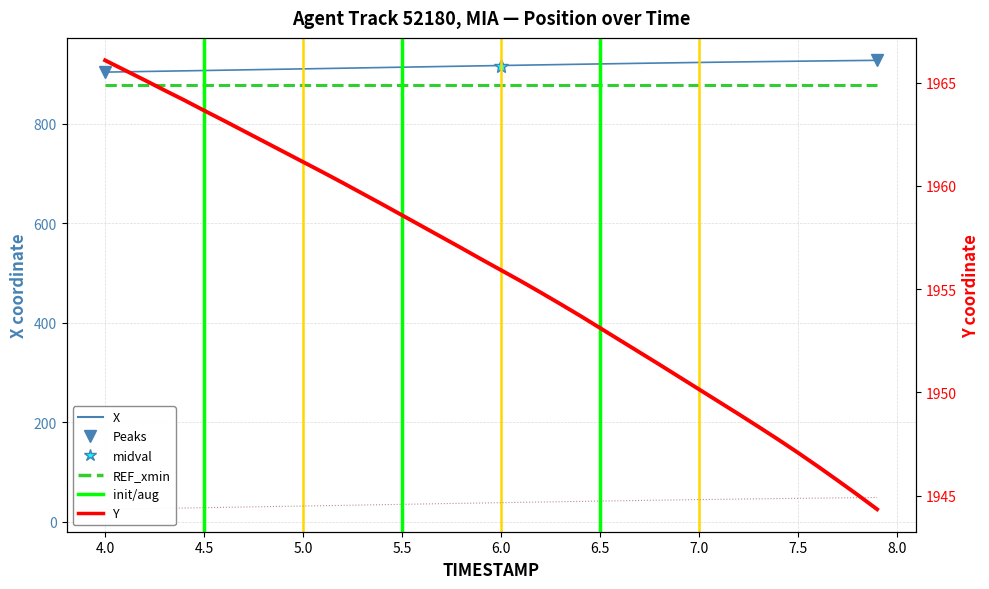

True or false: X and Y cross at least once.

False